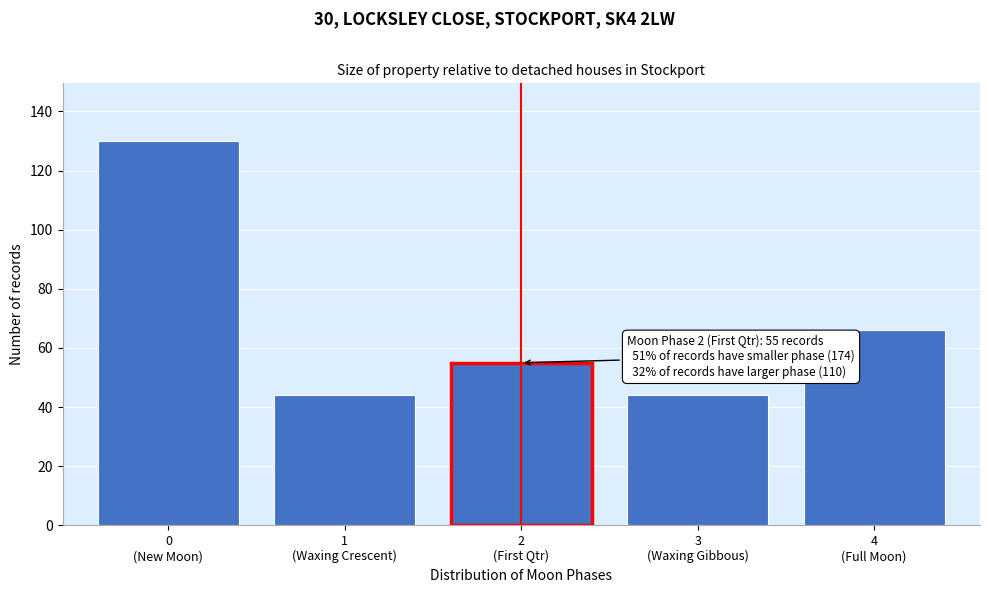

Reading left to right, extract all data points from this chart.

130	44	55	44	66